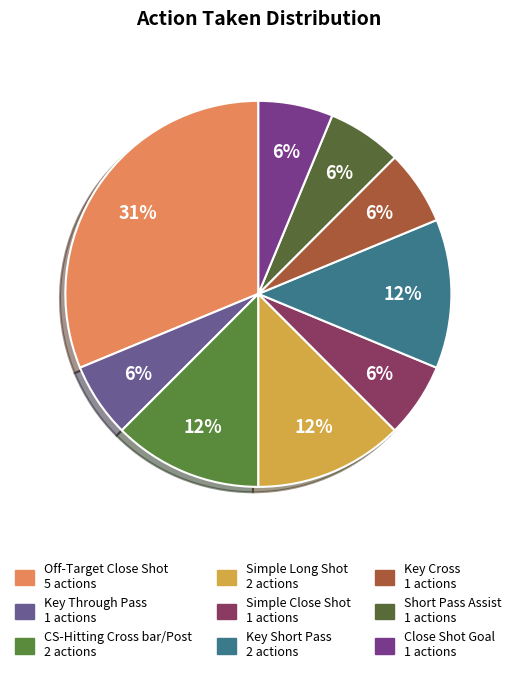

To the nearest percent, what is the average slice percentage?

11%